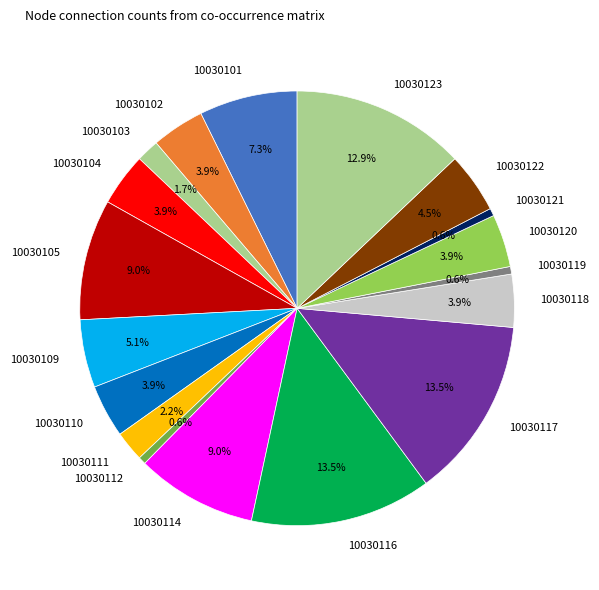

Between 10030110 and 10030121, which is larger?

10030110